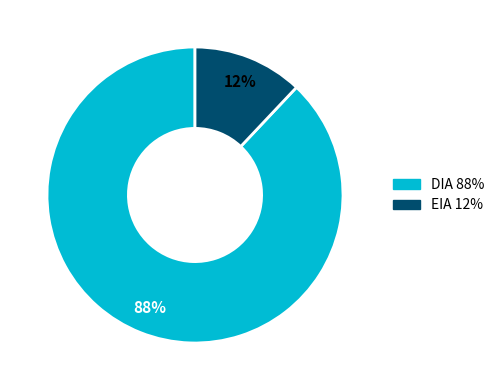

Which slice is the largest?

DIA